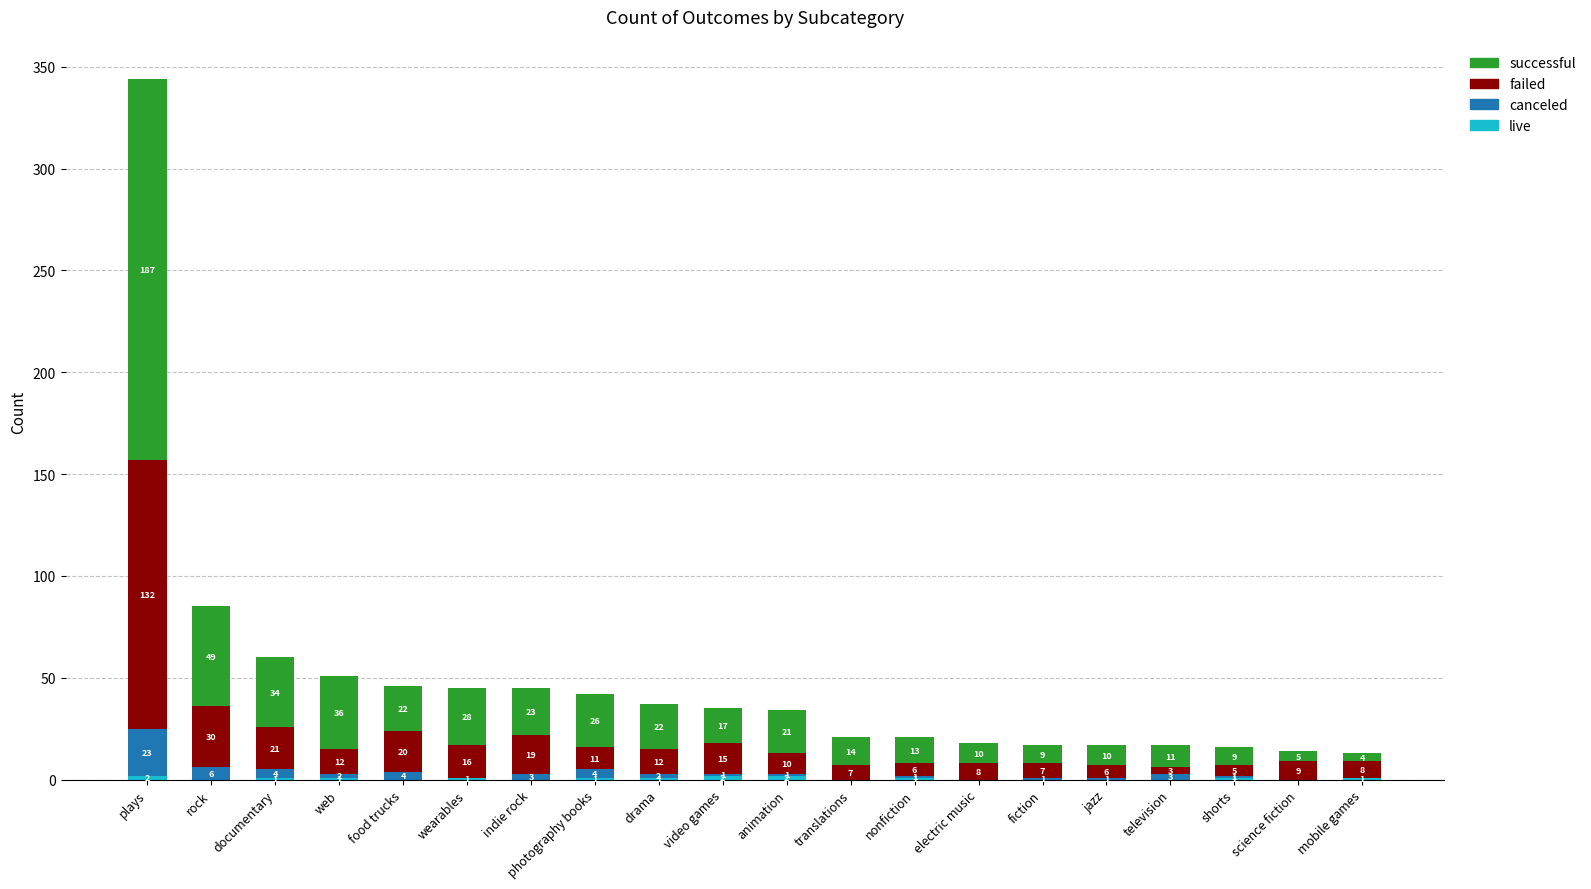

At which category is the sum across all series the highest?

plays